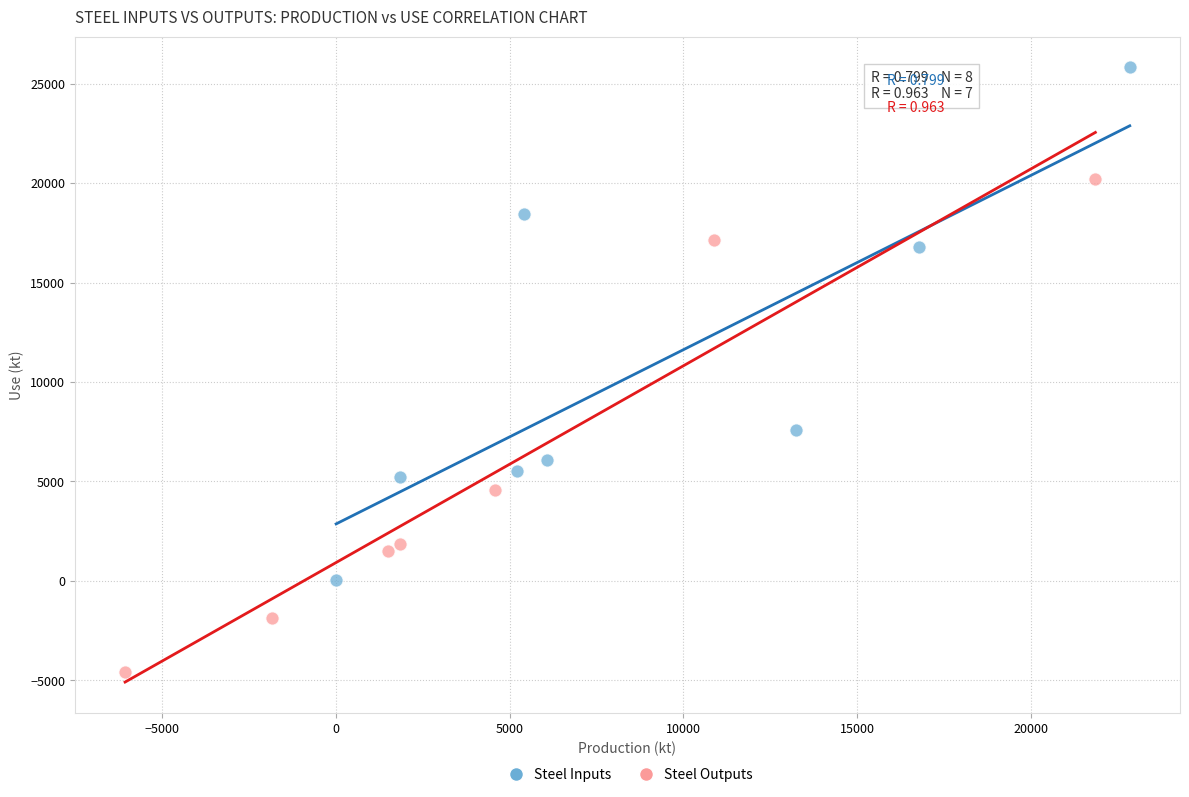

Which series has the widest spread of Y values?

Steel Inputs